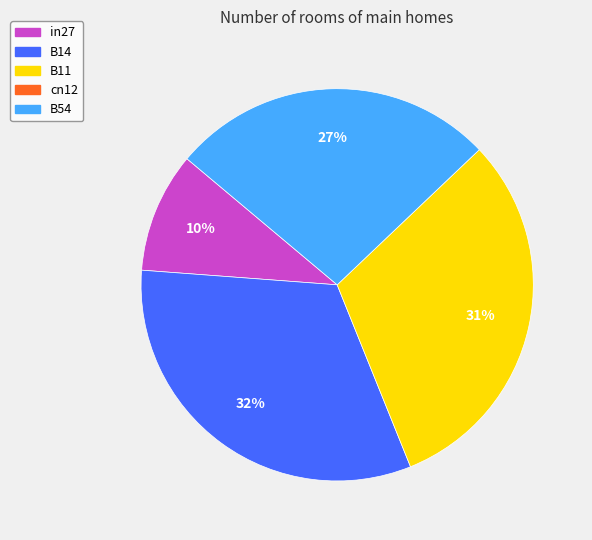

To the nearest percent, what is the average slice percentage?

25%